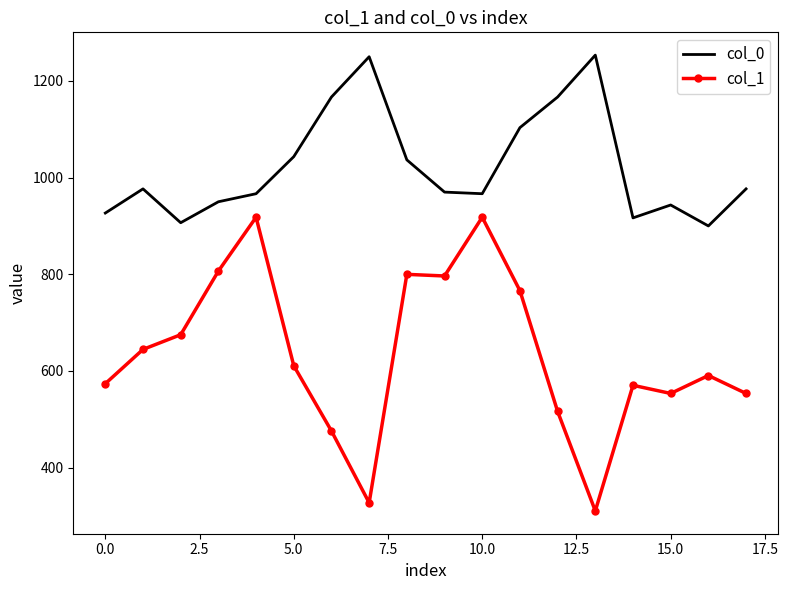

How many series are shown in this chart?

2